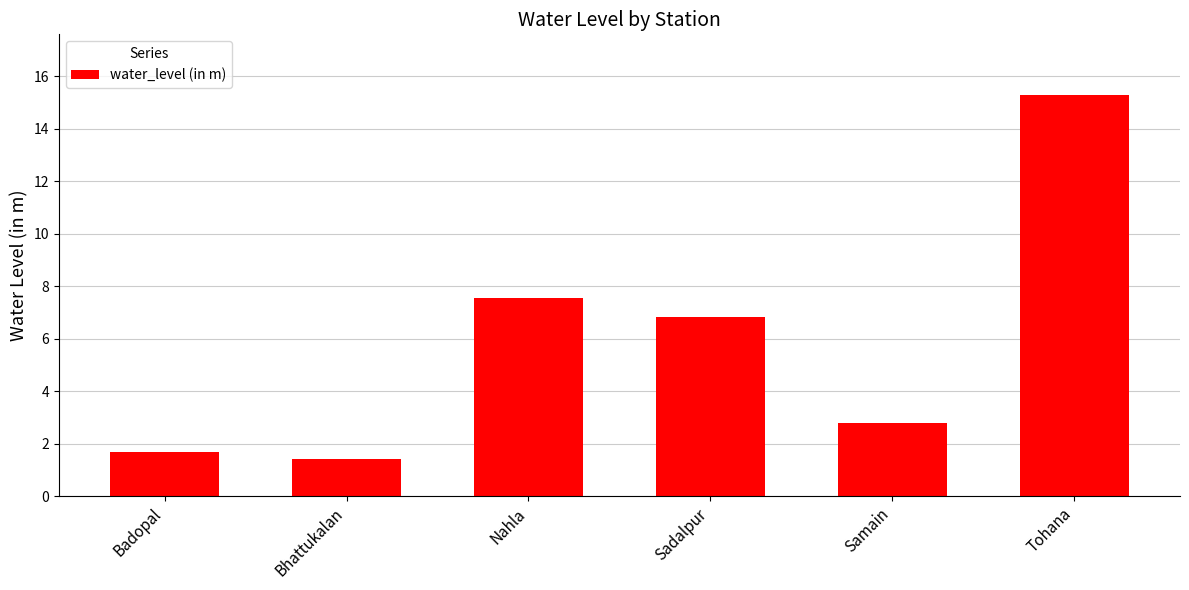

At which label does the data first exceed 6?

Nahla